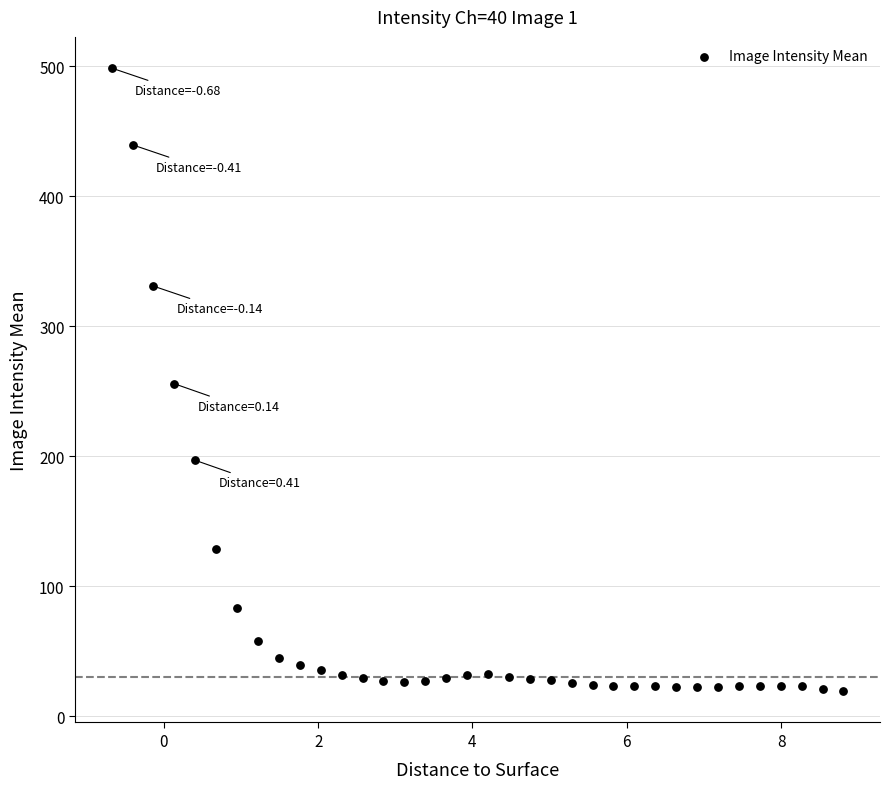

What is the range of X values (max minus min)?

9.5